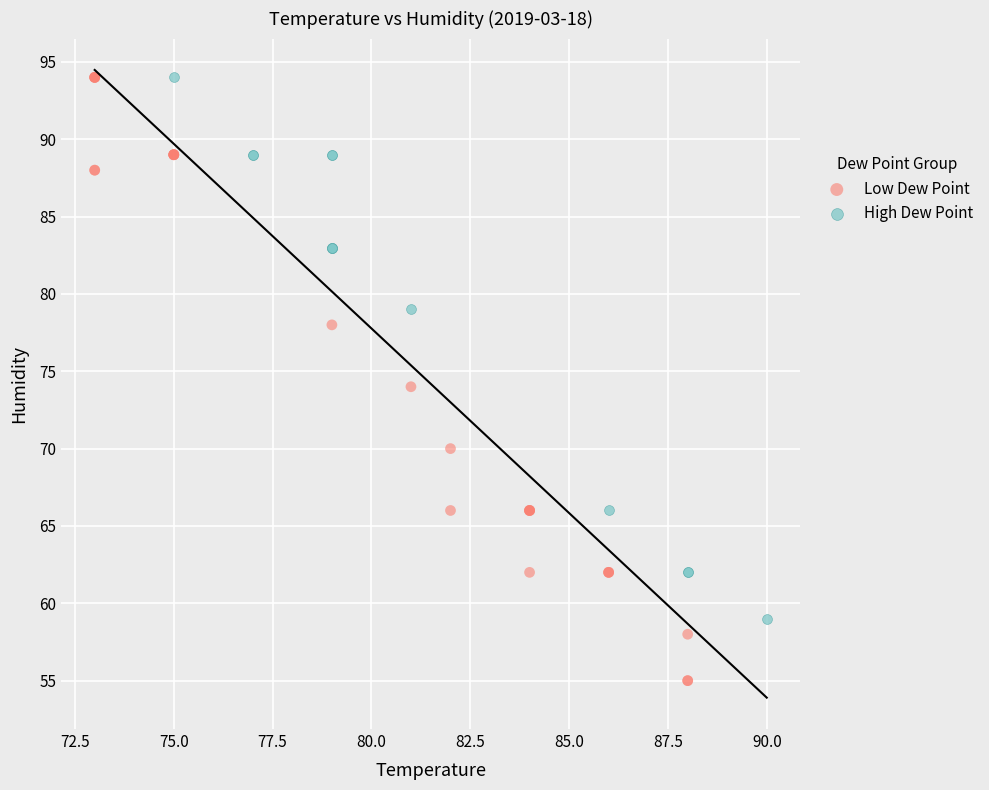

Which series contains the lowest Y value?

Low Dew Point